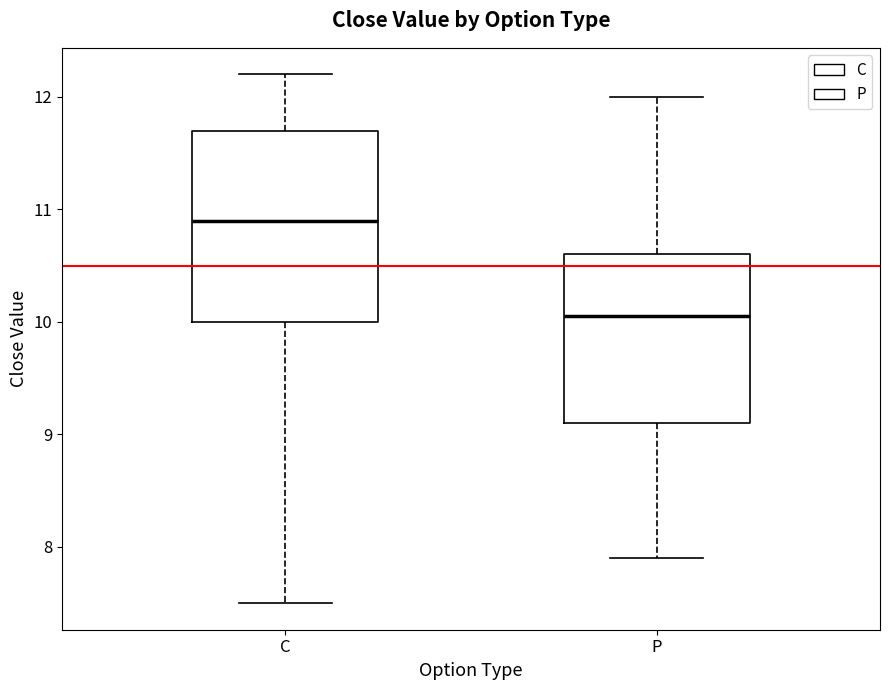

Reading left to right, transcribe this box plot: for each box, give where its median line is, the range the box spans, and where its two whiskers end, as read against the y-axis. The values are not printed on the chart, so give them approximately, as read against the axis.

C: median 10.9, box 10.0 to 11.7, whiskers 7.5 to 12.2
P: median 10.1, box 9.1 to 10.6, whiskers 7.9 to 12.0